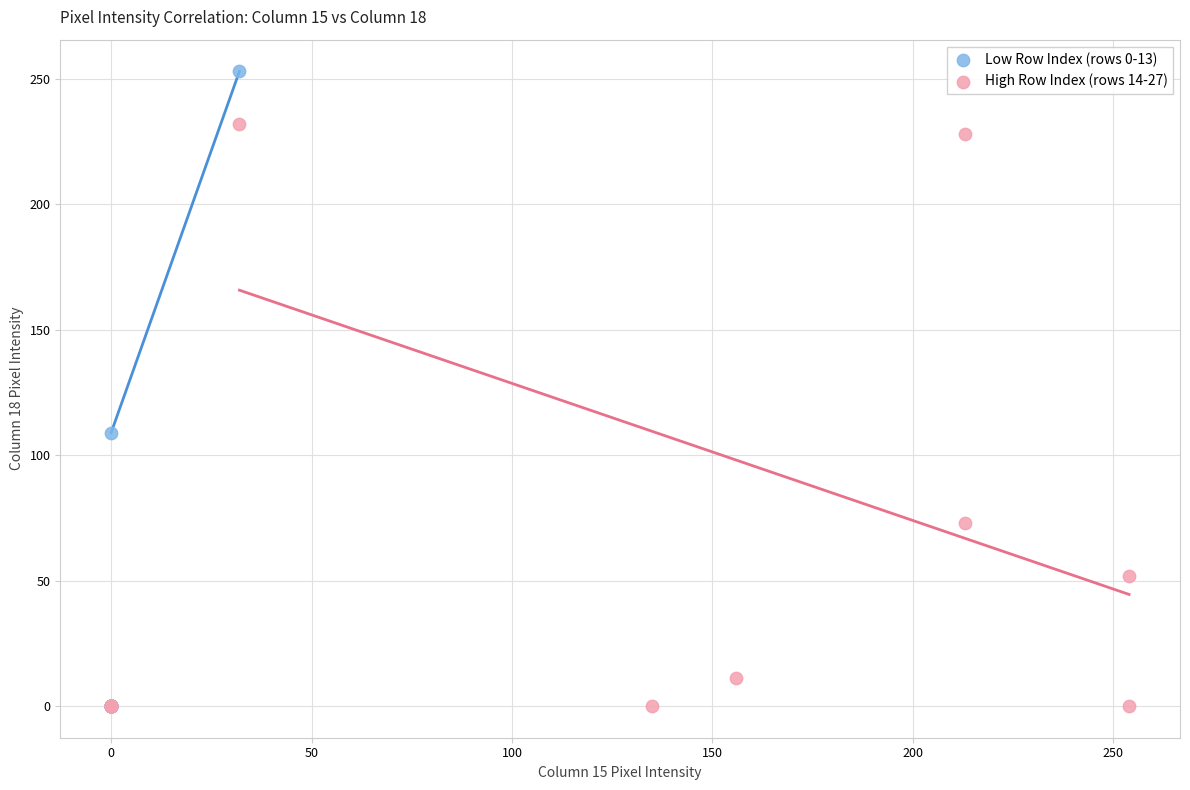

Which series reaches the maximum Y coordinate?

Low Row Index (rows 0-13)